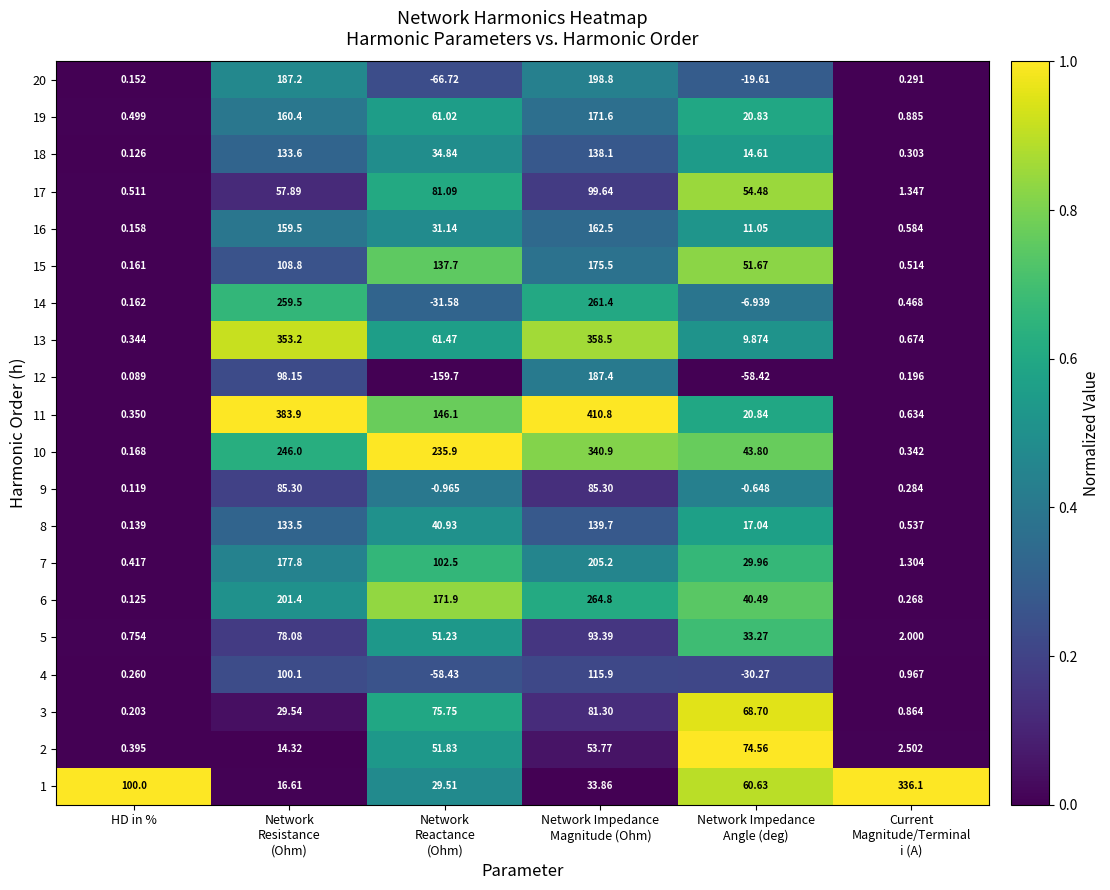

At which label does 19 reach its minimum?

HD in %